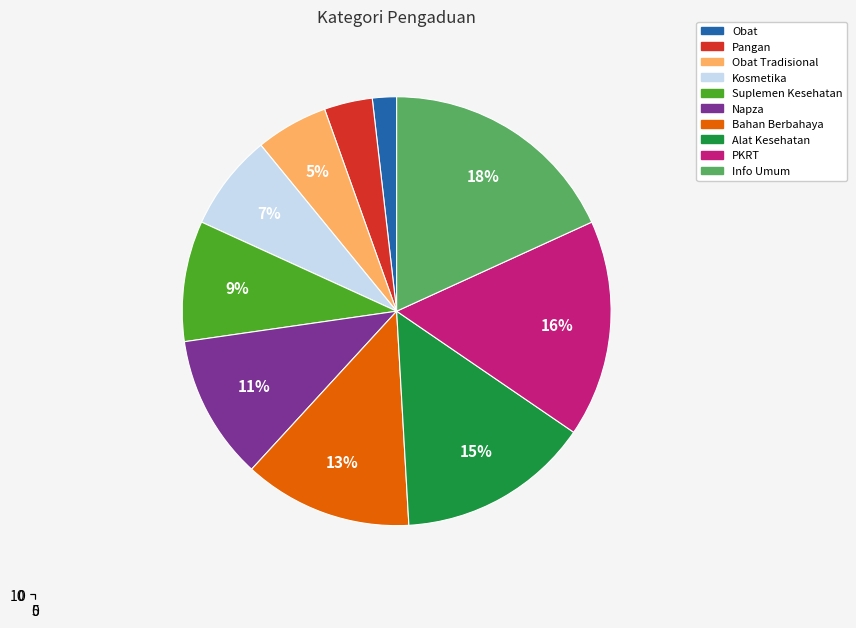

Does Obat Tradisional represent more than half of the total?

No